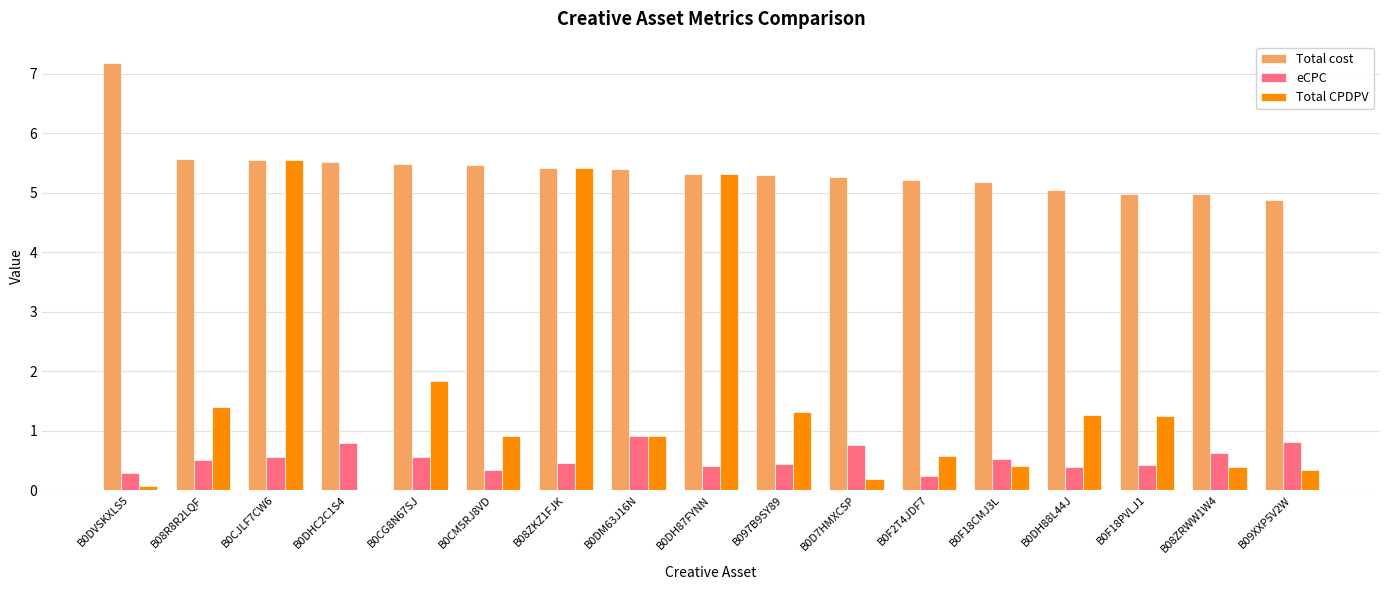

What is the maximum value for eCPC?

0.9